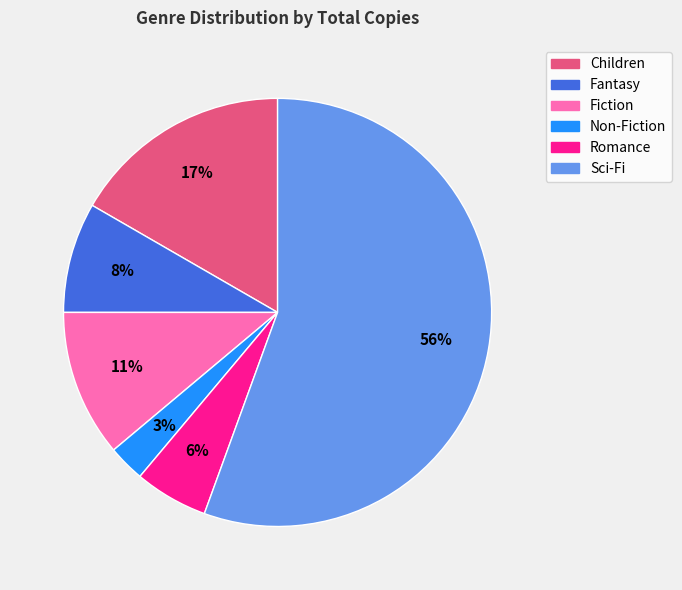

What is the majority slice?

Sci-Fi